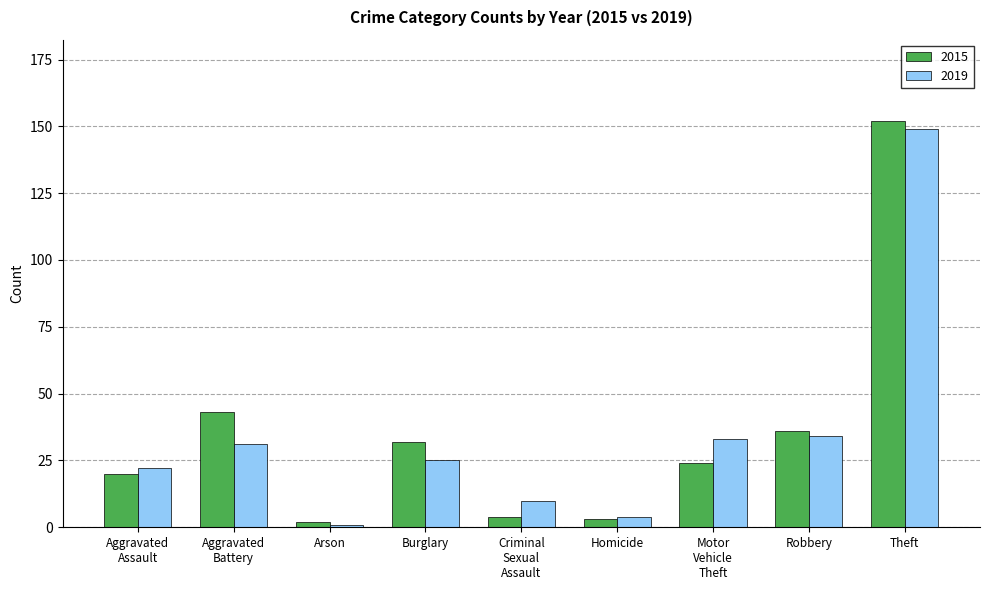

Is it true that 2015 equals 4 at Criminal
Sexual
Assault?

True